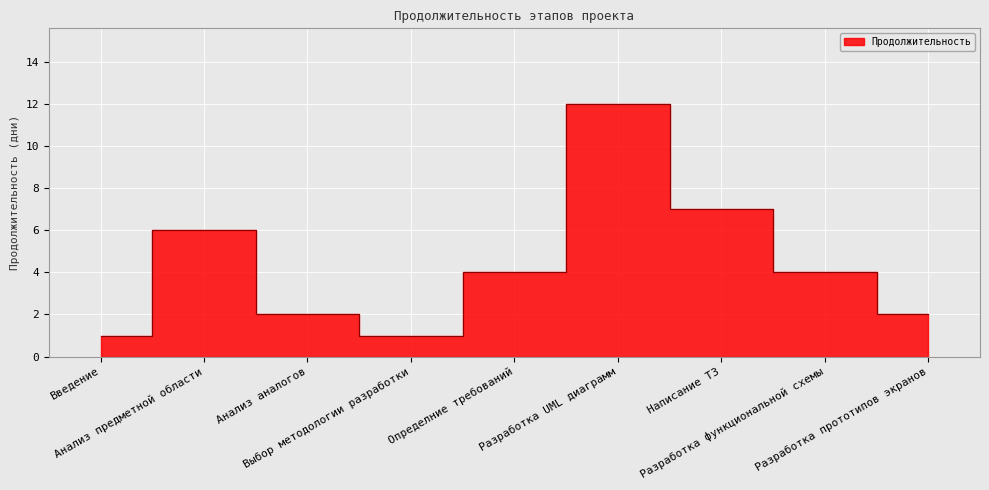

Rank the categories by value from lowest to highest.

Введение, Выбор методологии разработки, Анализ аналогов, Разработка прототипов экранов, Определние требований, Разработка функциональной схемы, Анализ предметной области, Написание ТЗ, Разработка UML диаграмм